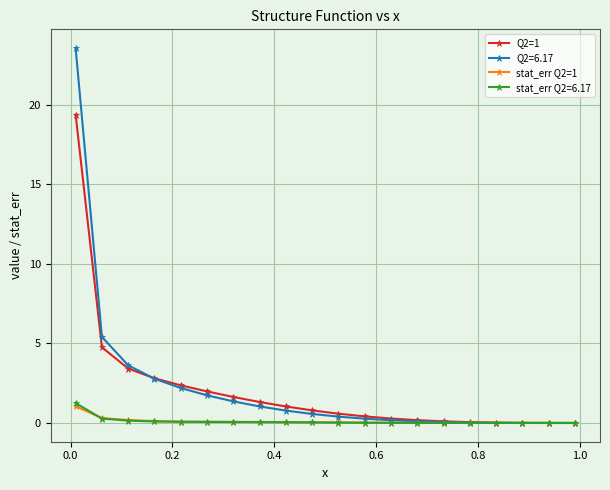

Which series has the largest range (max minus min)?

Q2=6.17